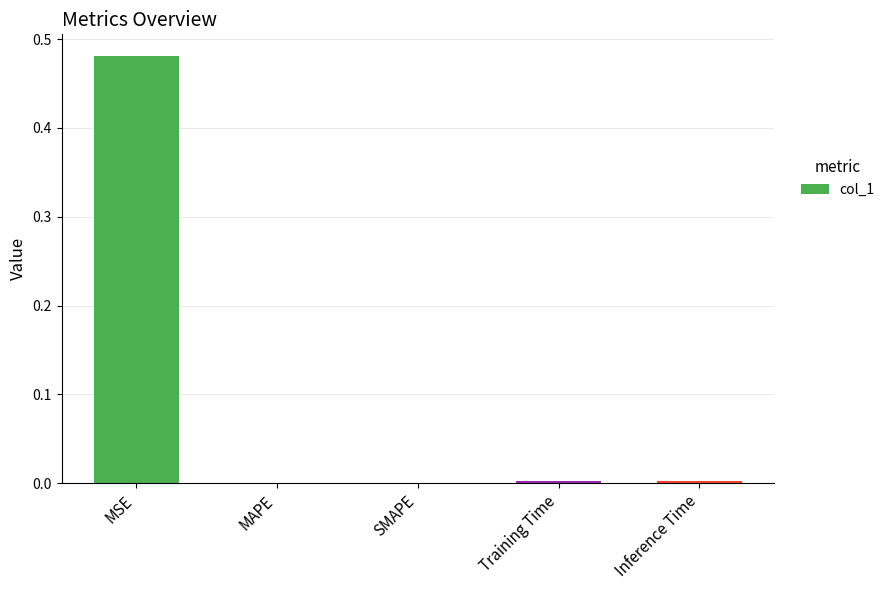

At which category does the chart reach its peak across all series?

MSE